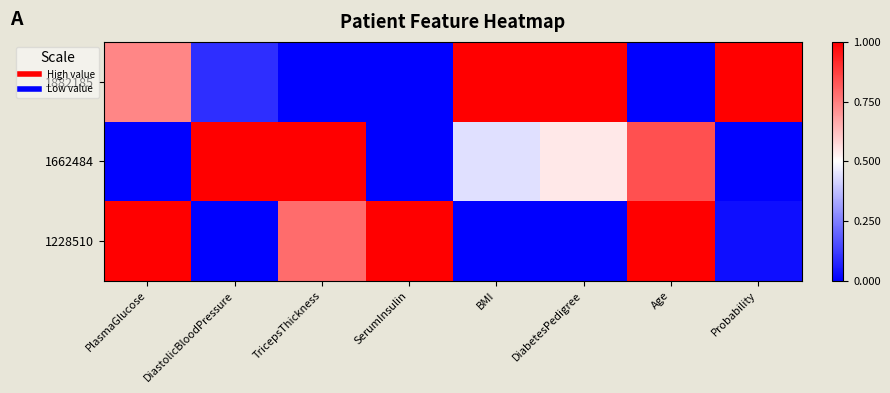

Which series has the largest range (max minus min)?

1882185